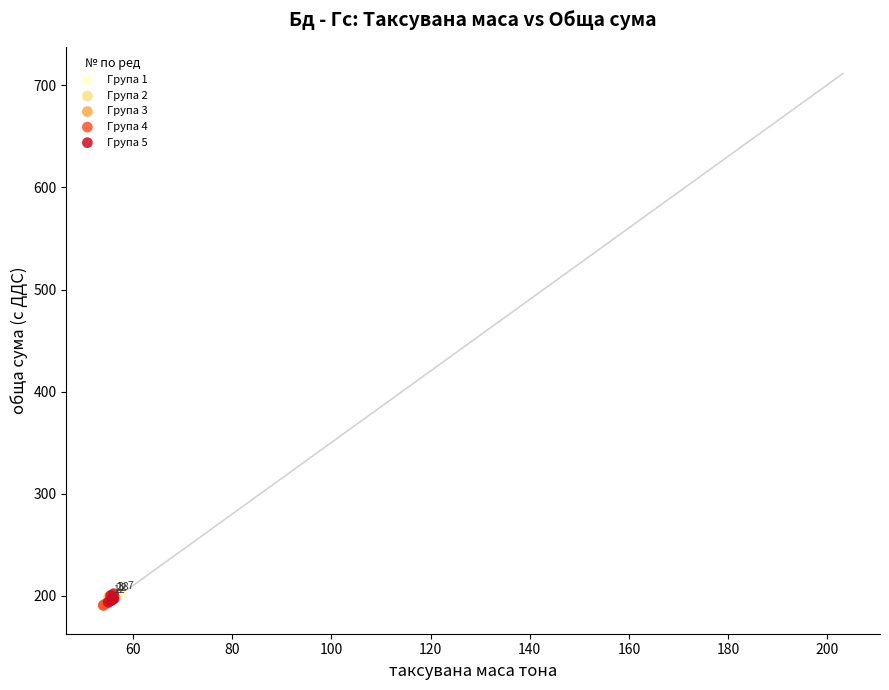

What are all the series names shown in the legend?

Група 1, Група 2, Група 3, Група 4, Група 5